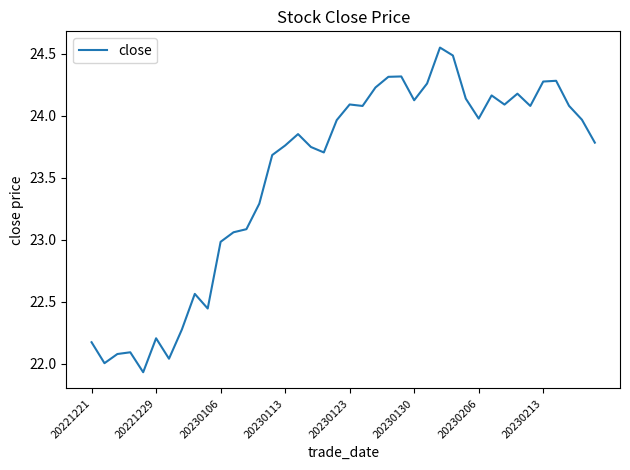

What is the difference between the maximum and minimum values?

2.6